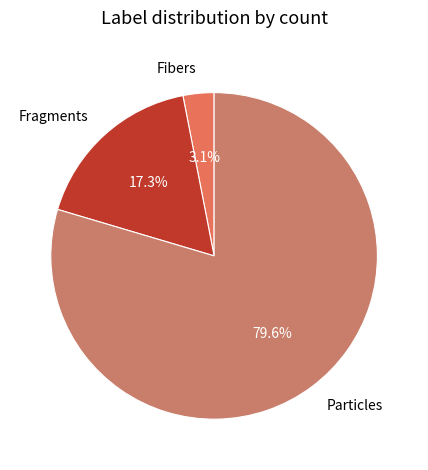

What is the largest slice in the pie chart?

Particles